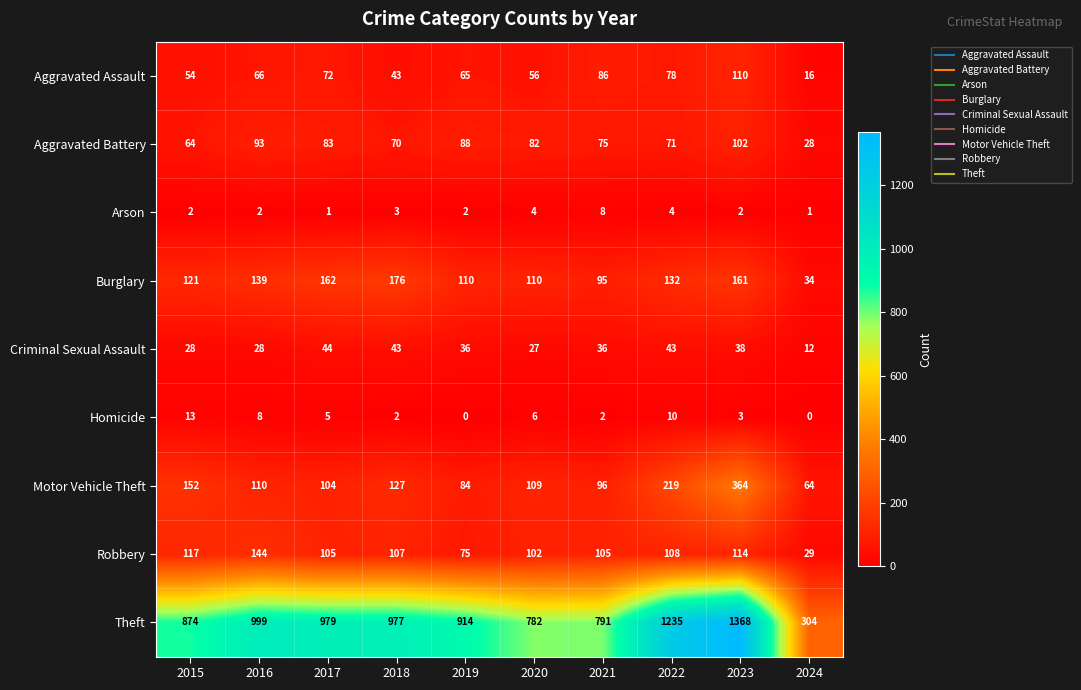

What is the sum of all Criminal Sexual Assault values?

335